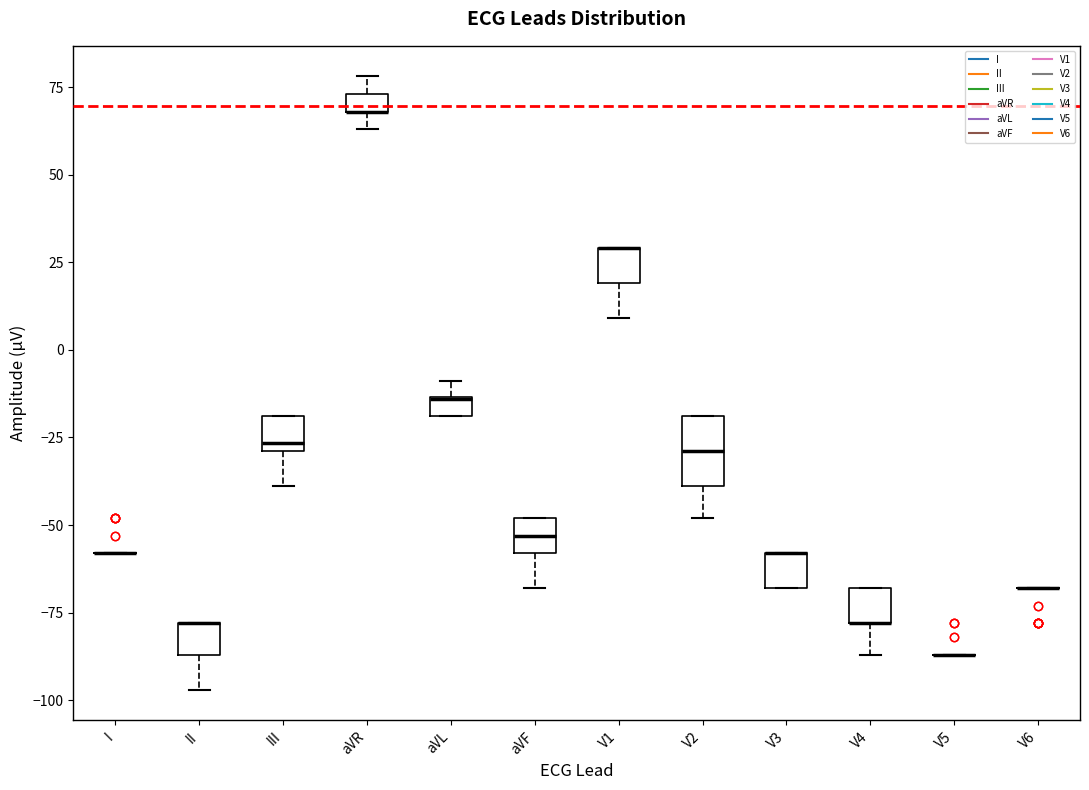

Comparing the boxes themselves (not the whiskers), which one is the tallest?

V2